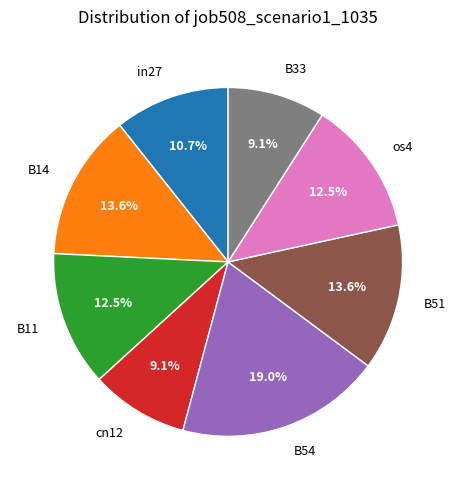

To the nearest percent, what is the difference between the largest and smallest slice percentages?

10%